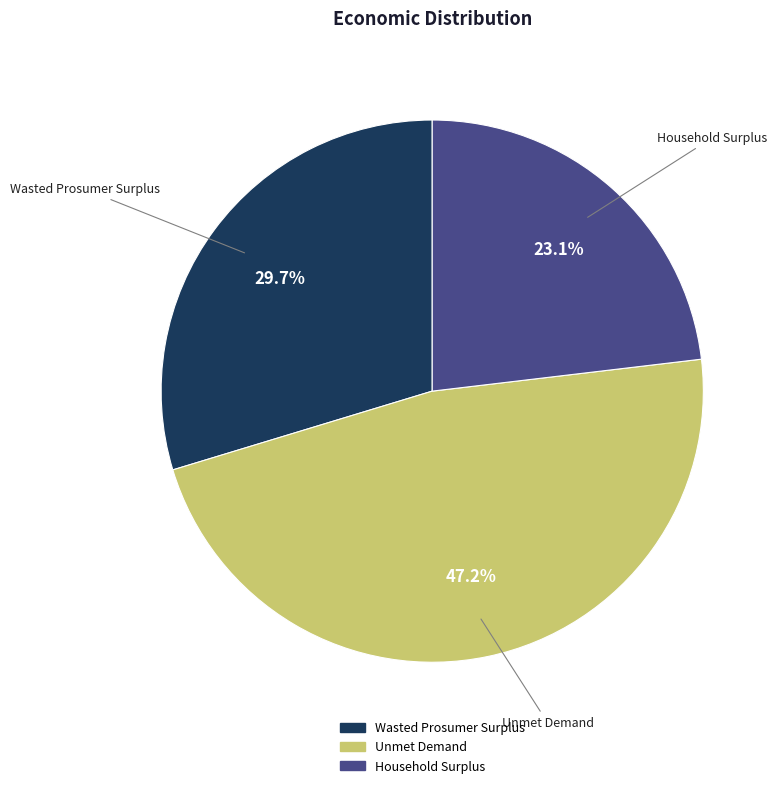

What is the largest slice in the pie chart?

Unmet Demand